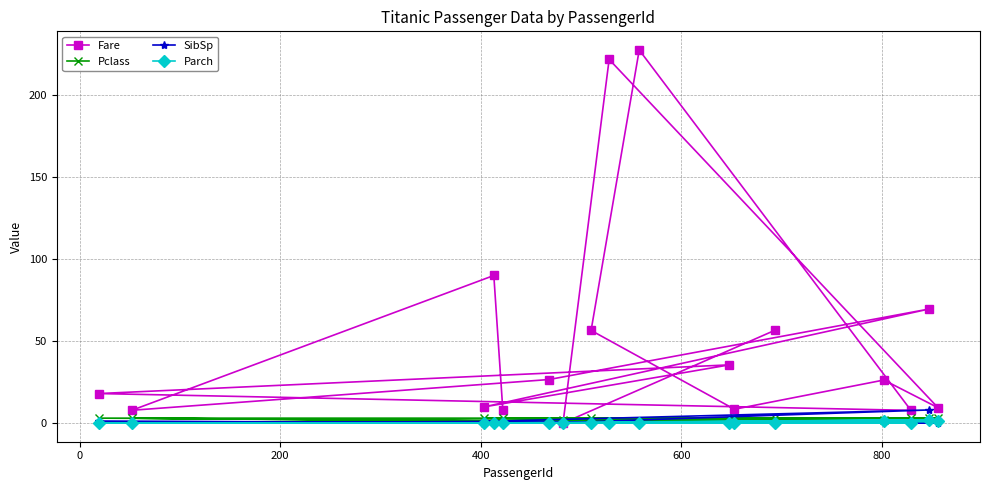

Which has a higher value, 15 or 200?

200